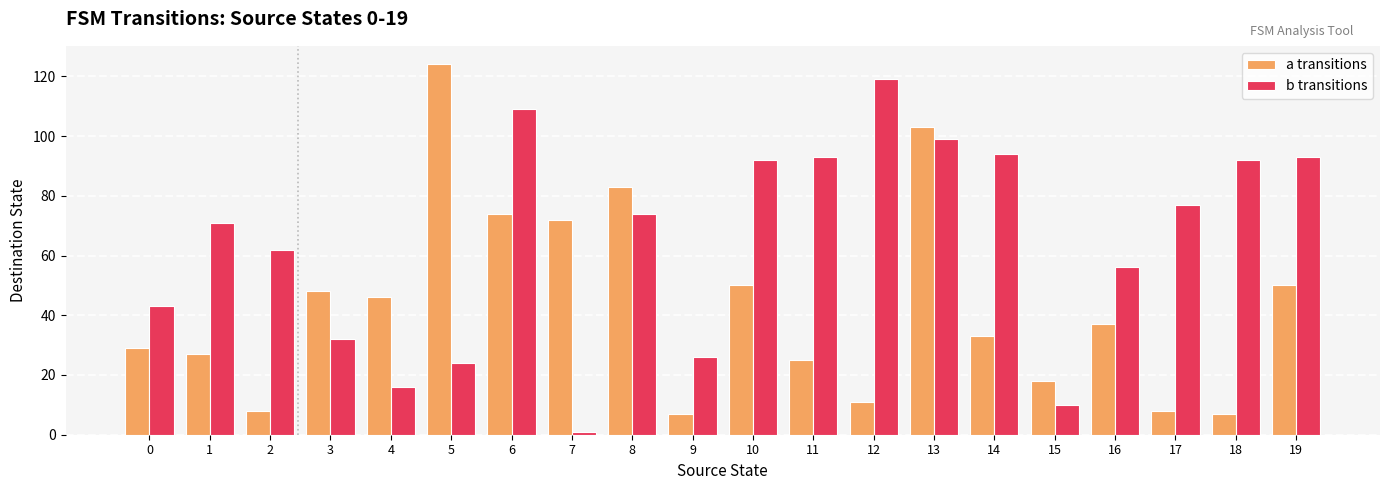

Is it true that a transitions equals 18 at 1?

False